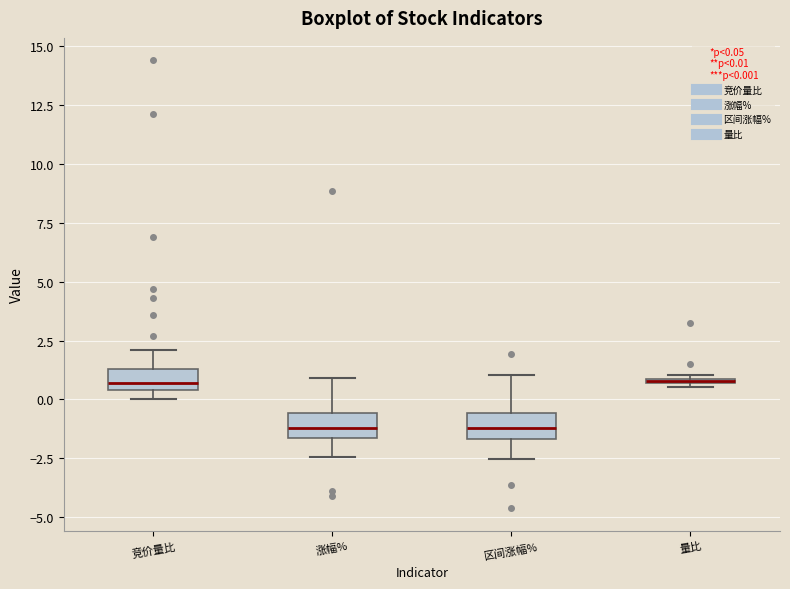

Where does the median line of the box for 涨幅% sit on the y-axis? The values are not printed on the chart, so give them approximately, as read against the axis.

-1.0